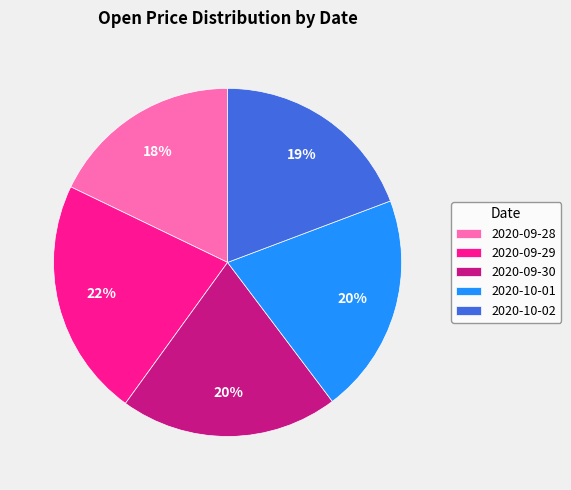

What is the largest slice in the pie chart?

2020-09-29